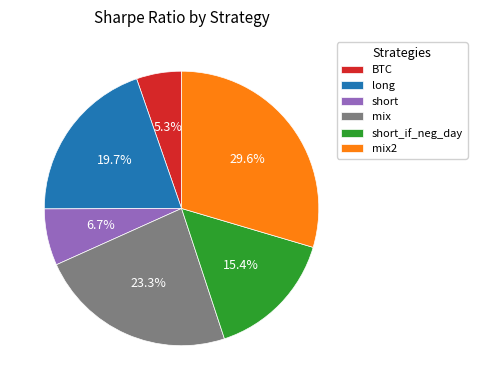

How many segments does this pie chart have?

6